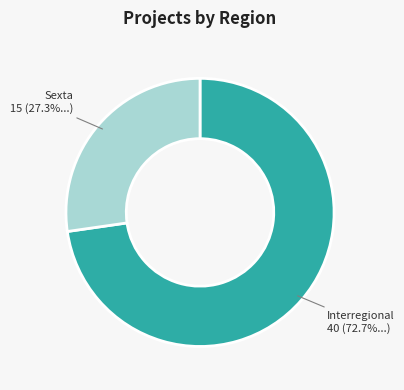

Does any single category account for the majority?

Yes